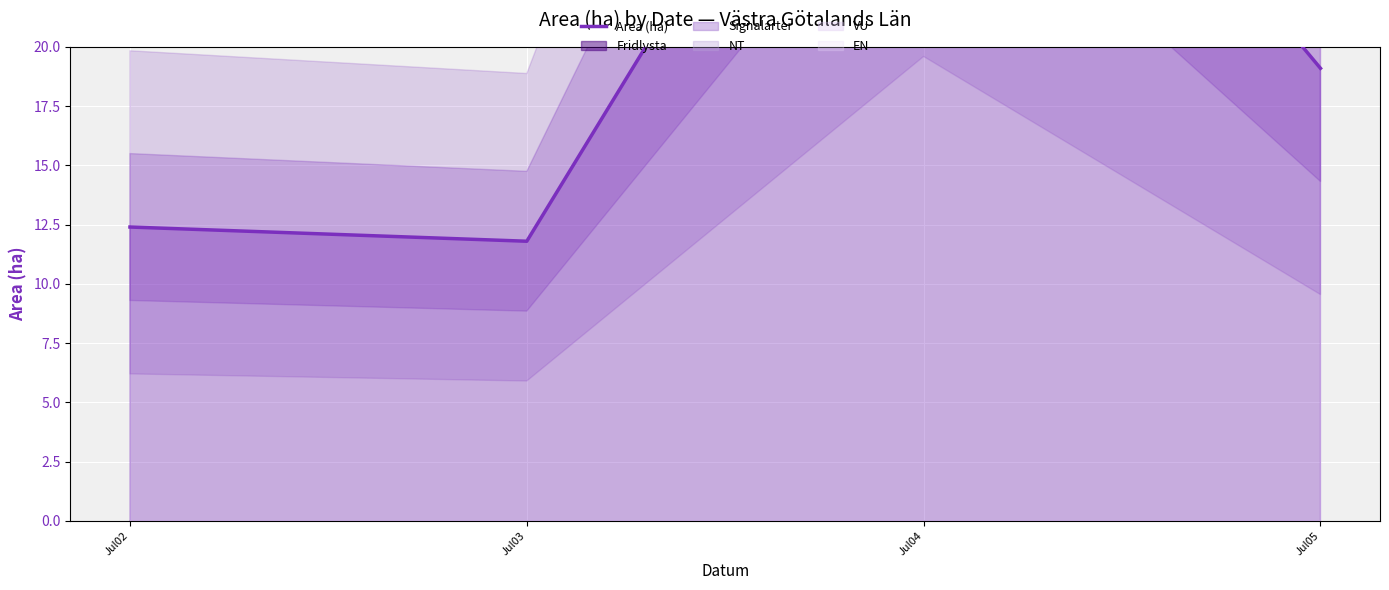

What is the value of the 3rd point from the left?

39.2